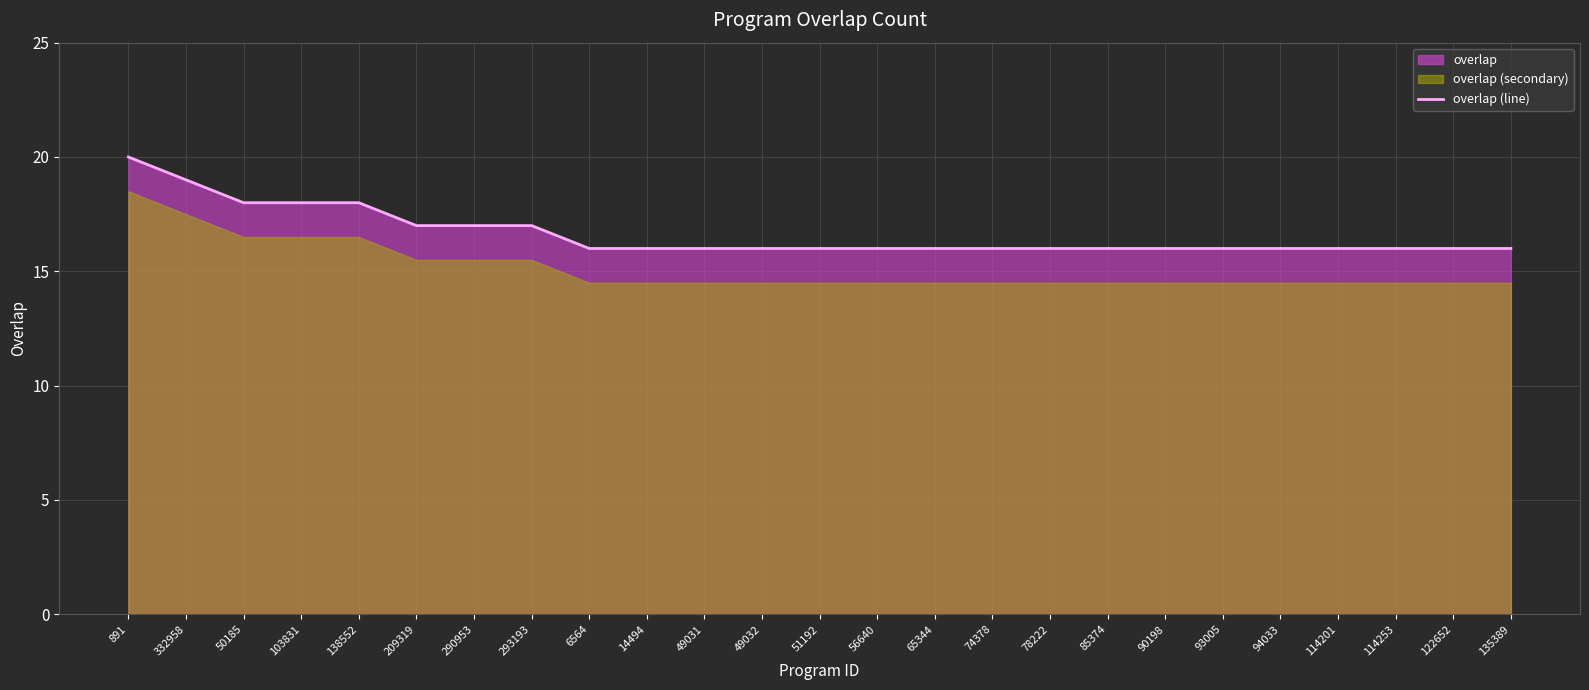

The chart shows a value of 16 at 56640. True or false?

True